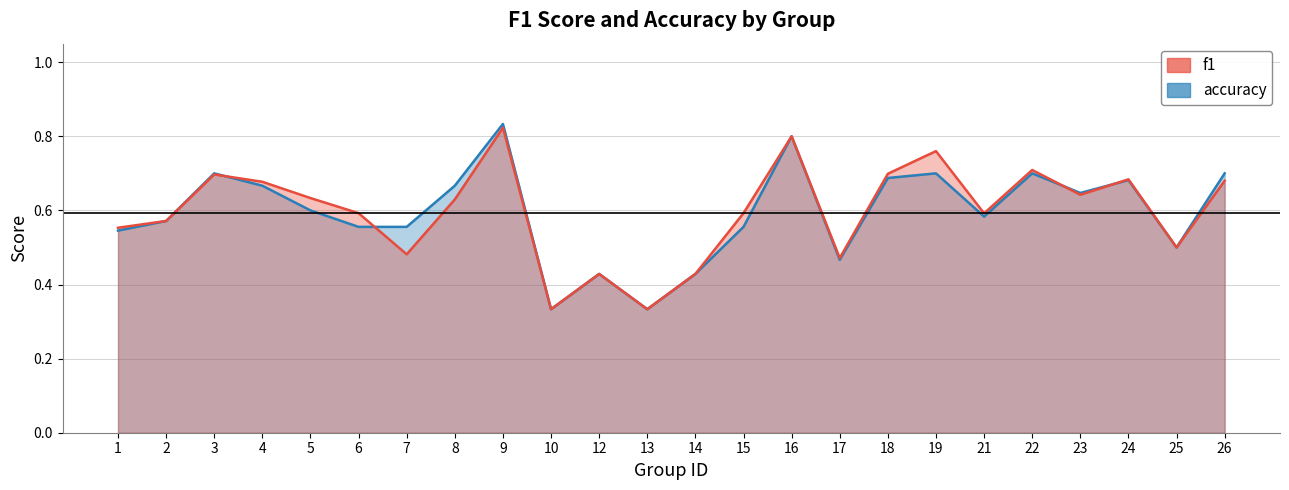

What value does the f1 series have at 12?

0.4